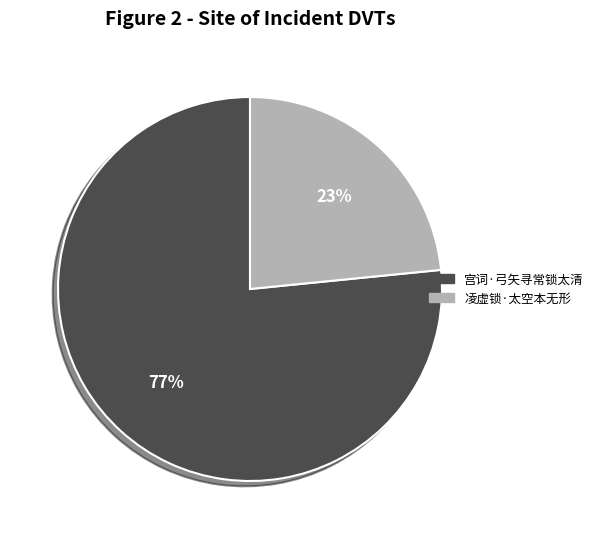

What is the largest slice in the pie chart?

宫词·弓矢寻常锁太清